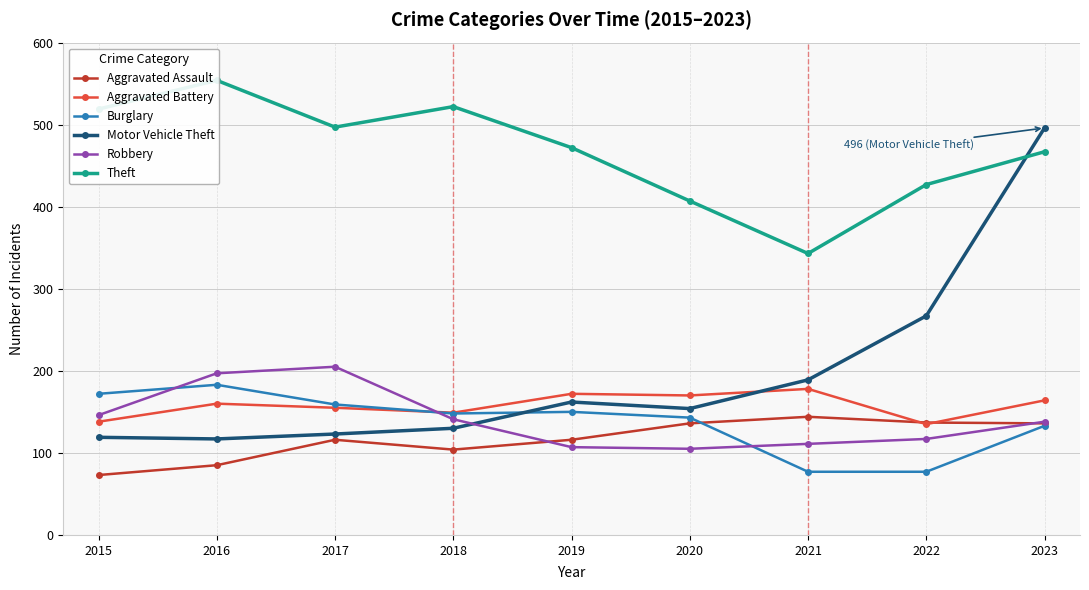

What is the sum of all Robbery values?

1267